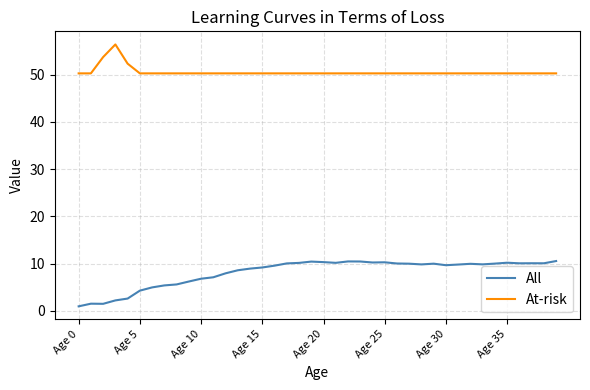

List the series in order of their peak value, lowest first.

All, At-risk